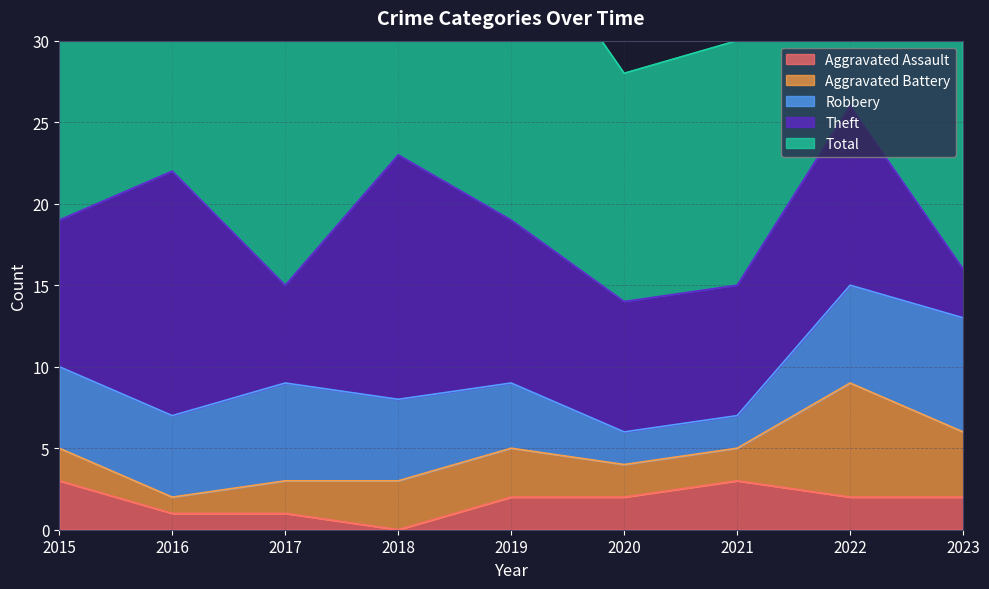

Reading left to right, list all the values displayed in this chart.

Aggravated Assault: 3	1	1	0	2	2	3	2	2
Aggravated Battery: 2	1	2	3	3	2	2	7	4
Robbery: 5	5	6	5	4	2	2	6	7
Theft: 9	15	6	15	10	8	8	11	3
Total: 19	22	15	23	19	14	15	27	17